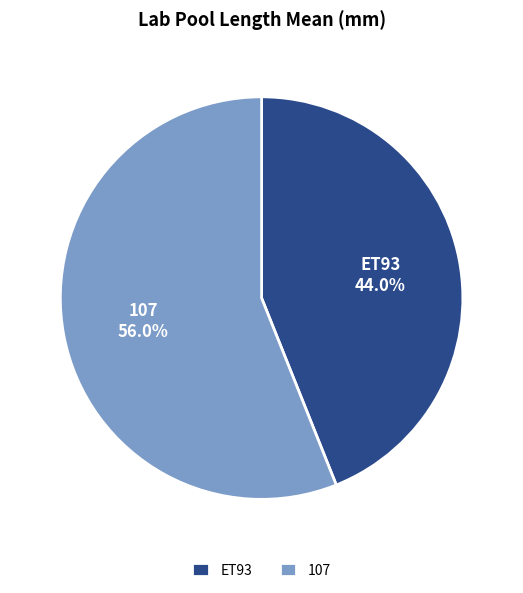

Rank the categories by value from lowest to highest.

ET93, 107